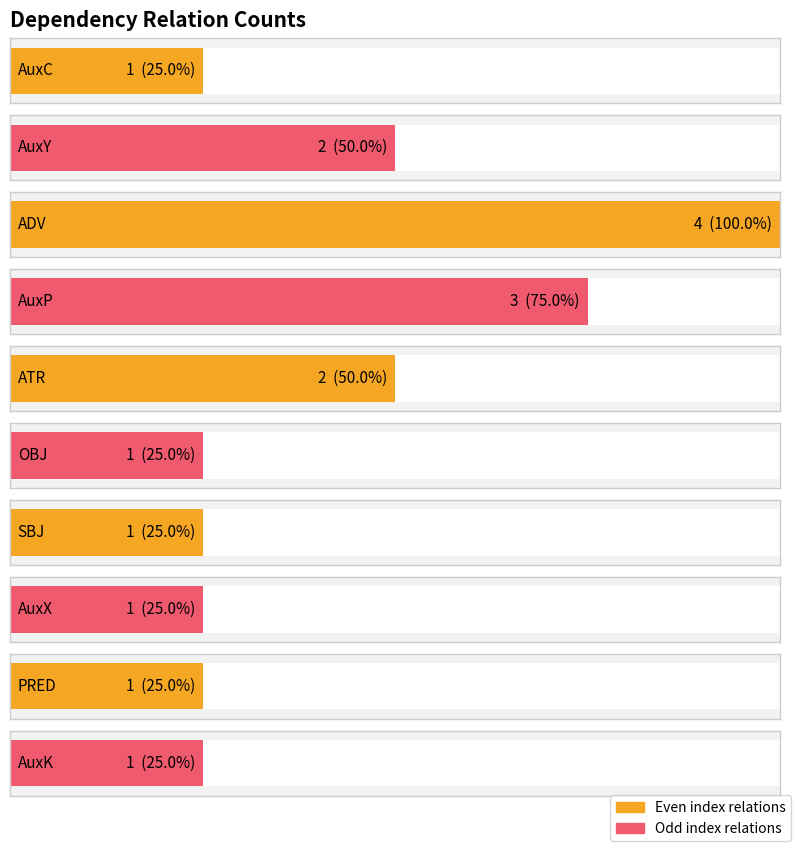

Is it true that the value at AuxX is 1?

False